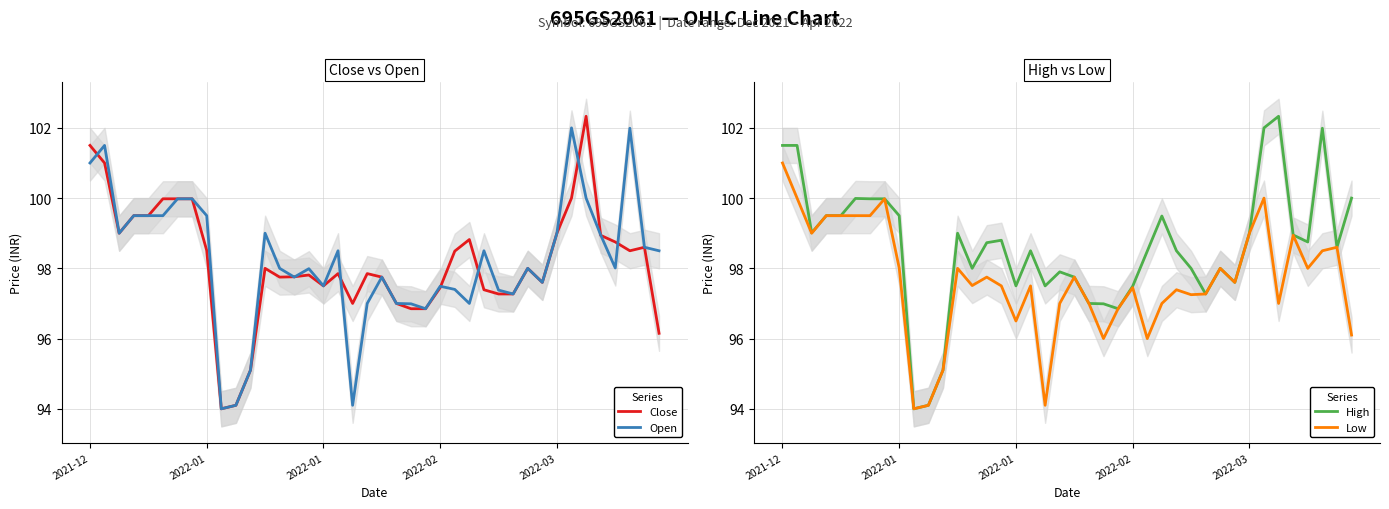

Where does the Open series first go above 98?

2021-12